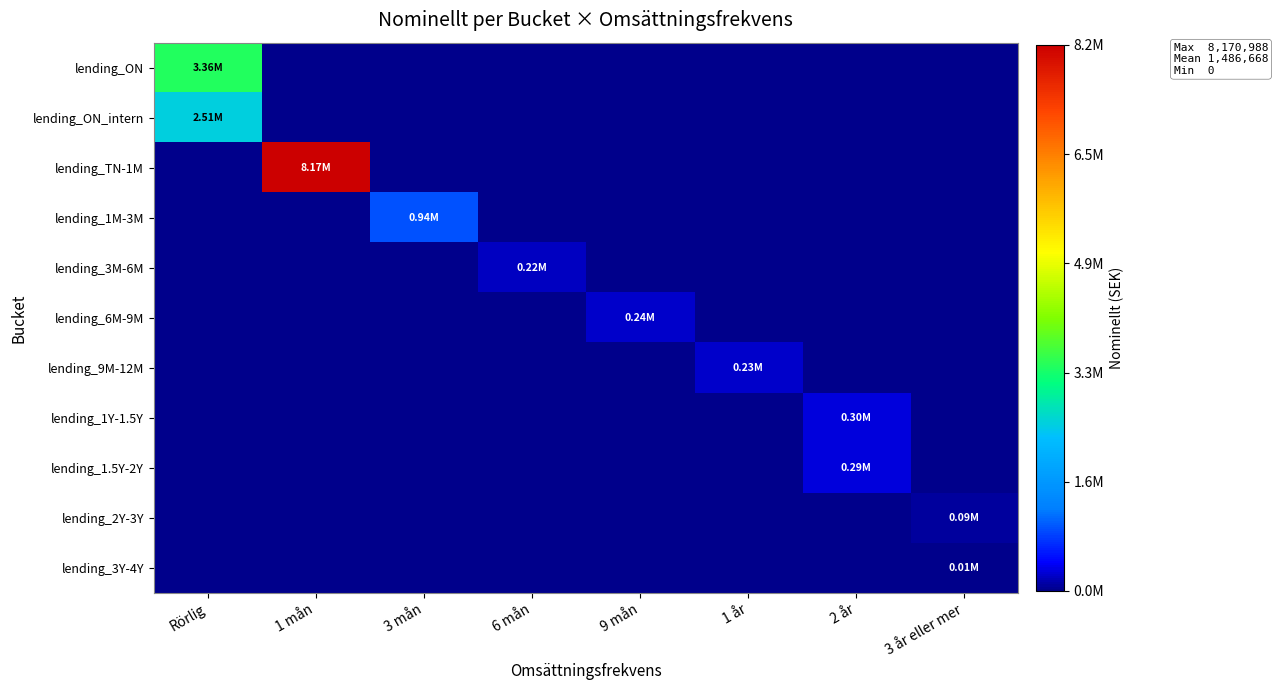

What is the greatest value displayed?

8170988.0